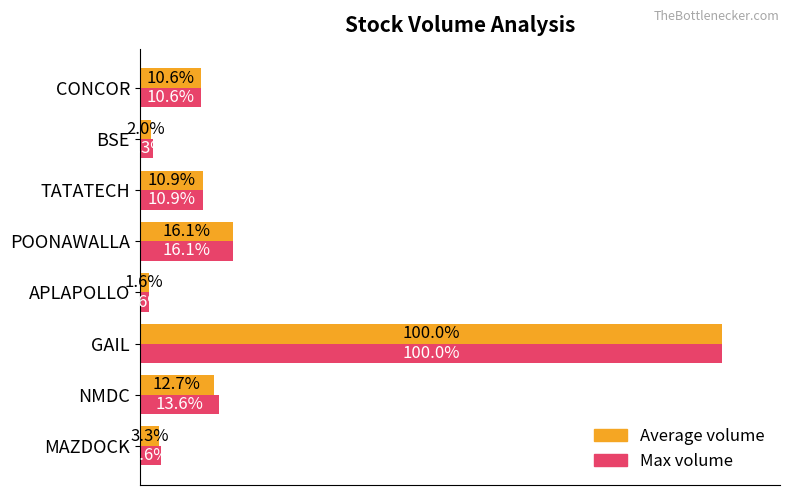

Which series changed the most between NMDC and TATATECH?

Max volume